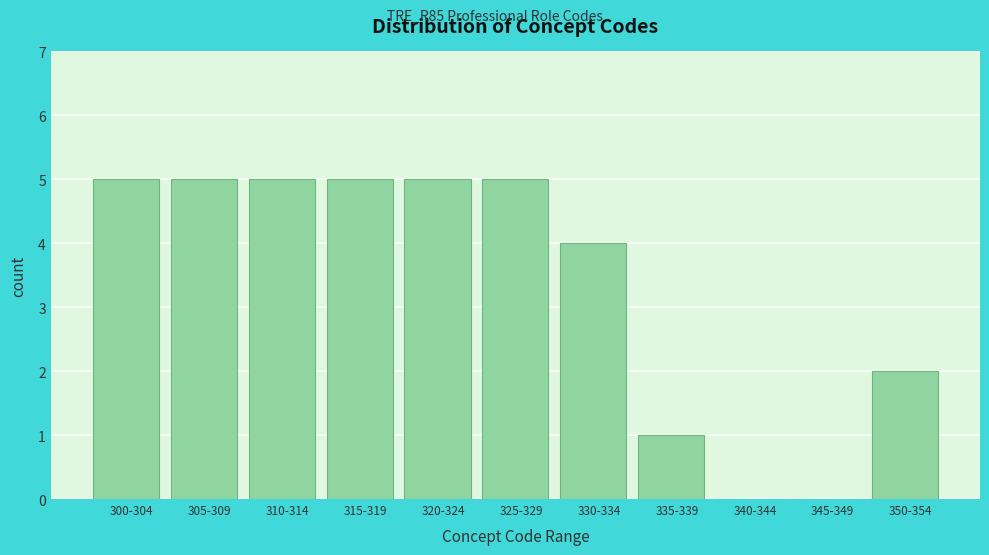

Reading left to right, extract all data points from this chart.

300-304=5	305-309=5	310-314=5	315-319=5	320-324=5	325-329=5	330-334=4	335-339=1	340-344=0	345-349=0	350-354=2